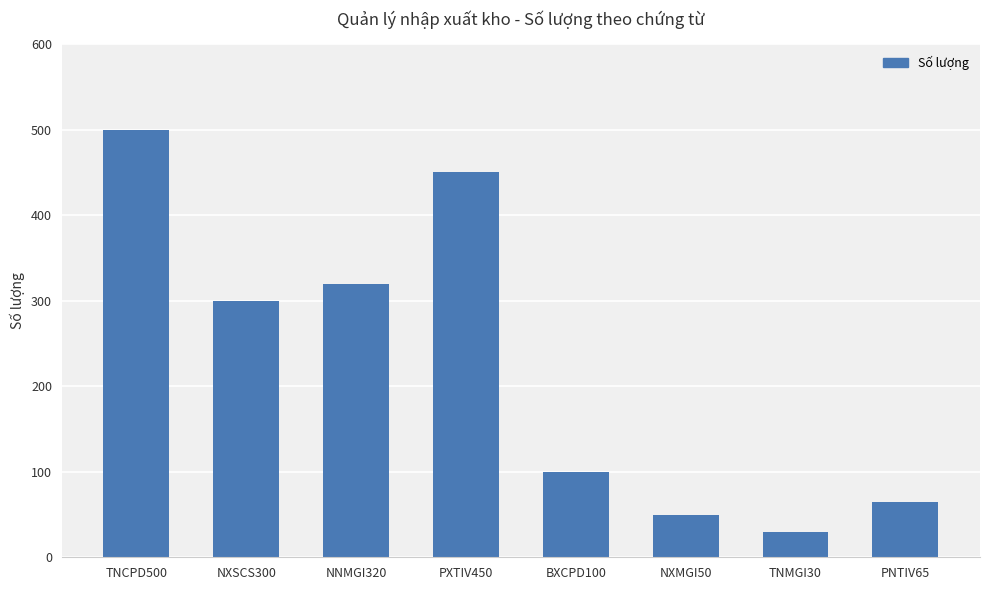

Which category has the highest value across all series?

TNCPD500